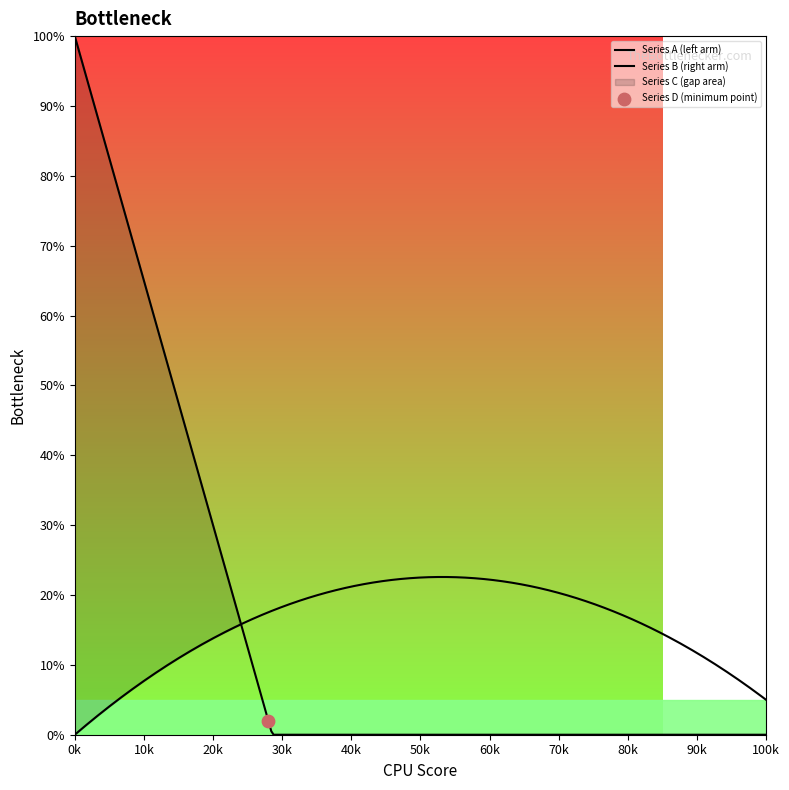

Which series reaches the minimum Y coordinate?

Series A